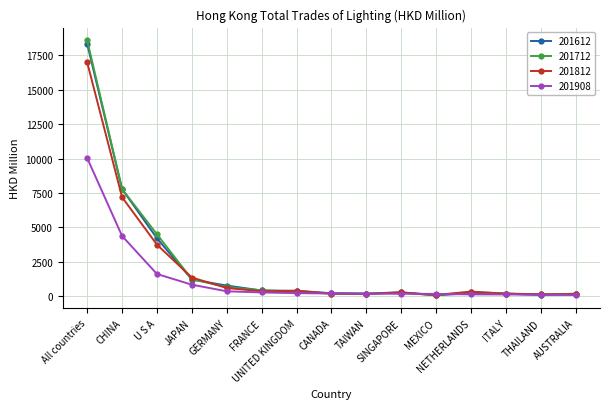

The 201712 series shows 1236.0 at JAPAN. True or false?

True